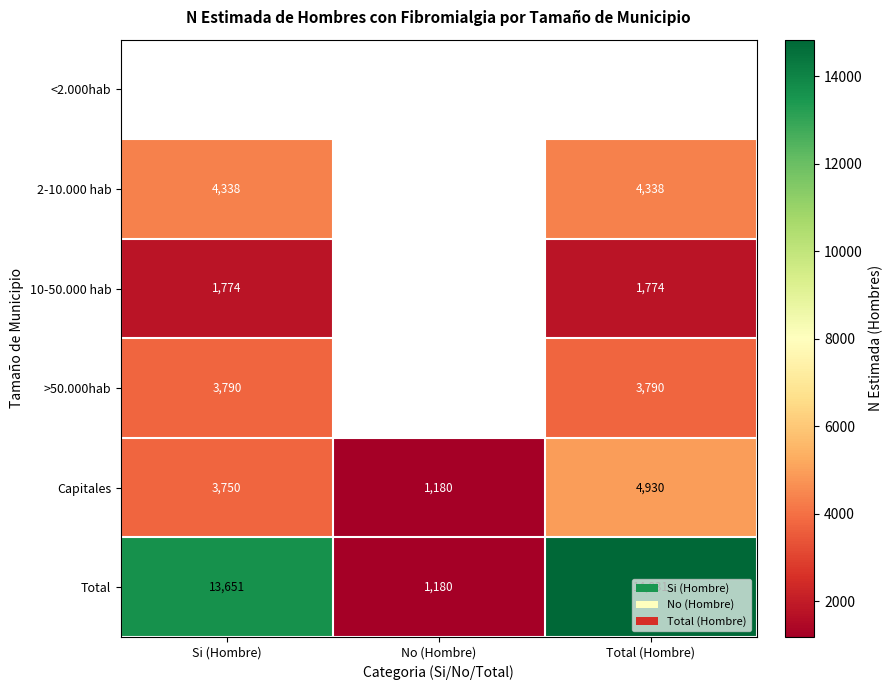

Is it true that >50.000hab equals 6329.4 at Total (Hombre)?

False